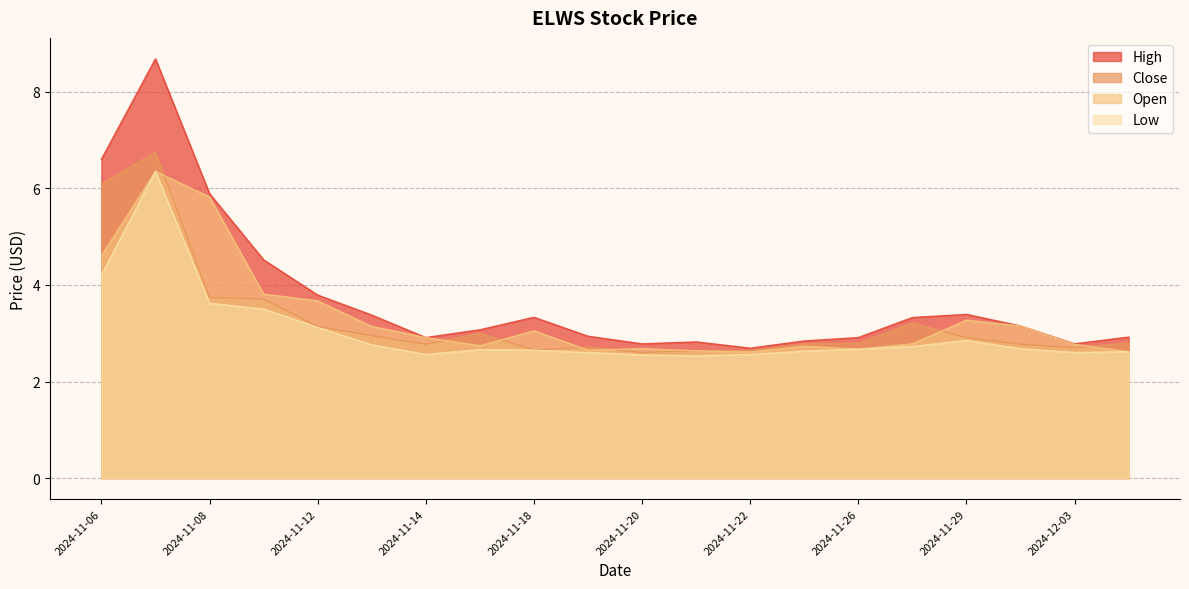

Does the chart have visible grid lines?

Yes